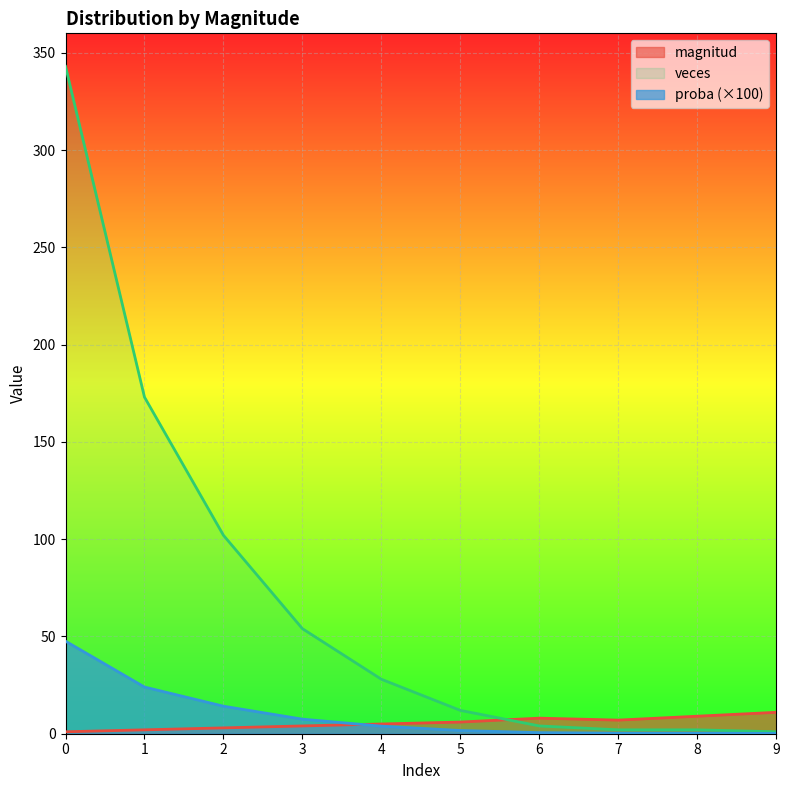

How many intersections are there between proba and magnitud?

1